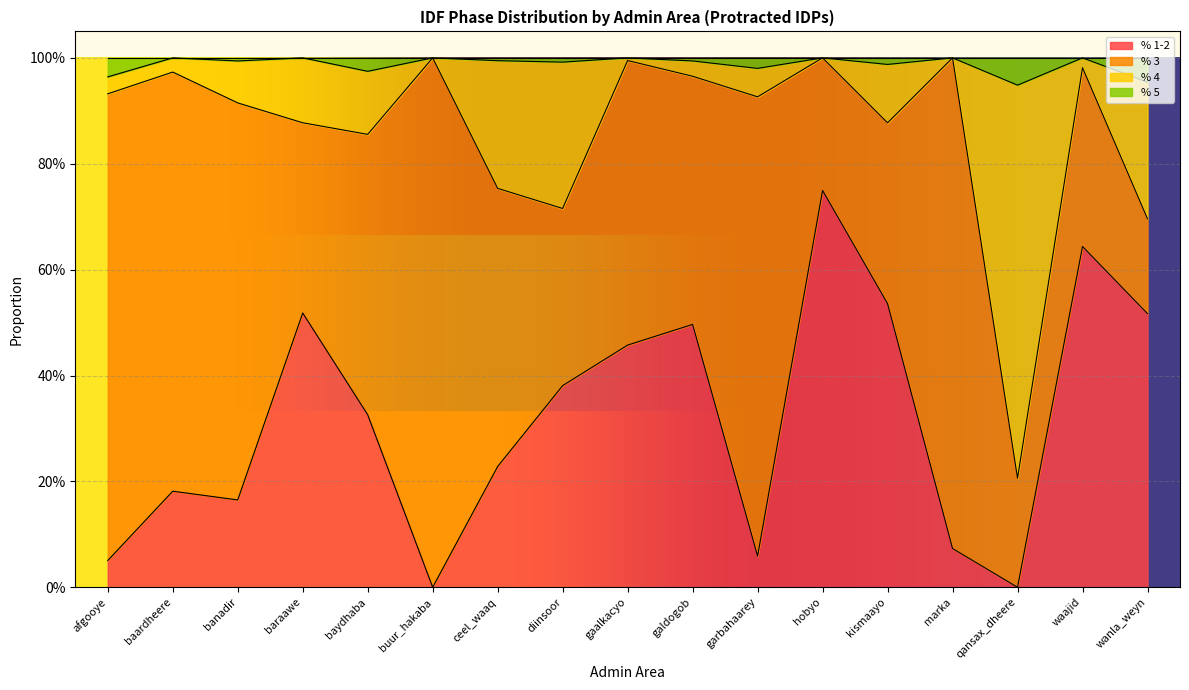

What are all the series names shown in the legend?

% 1-2, % 3, % 4, % 5